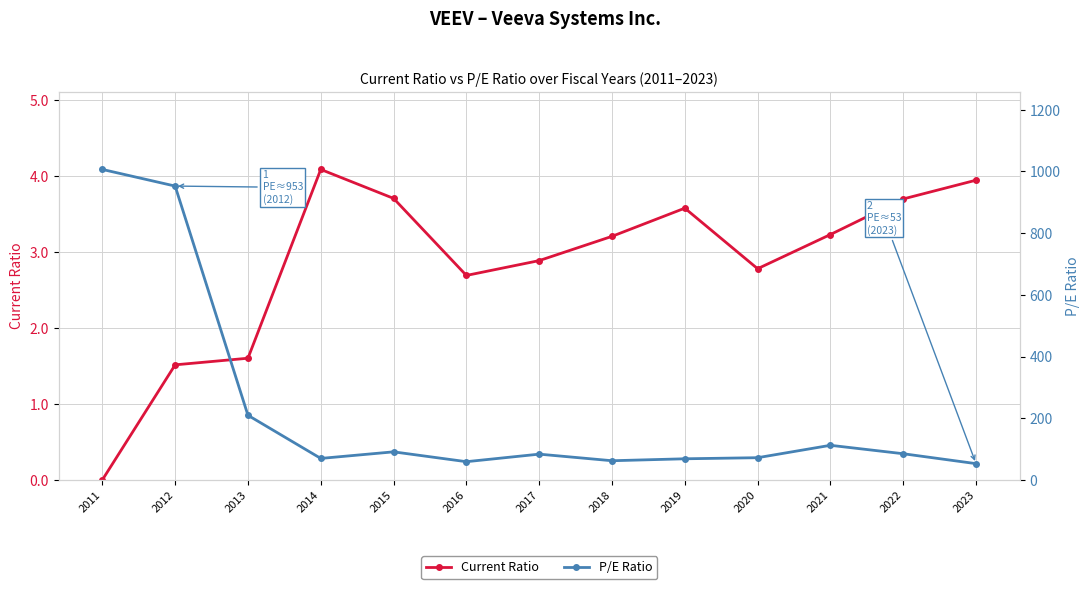

Read the Current Ratio value at 2018.

3.2